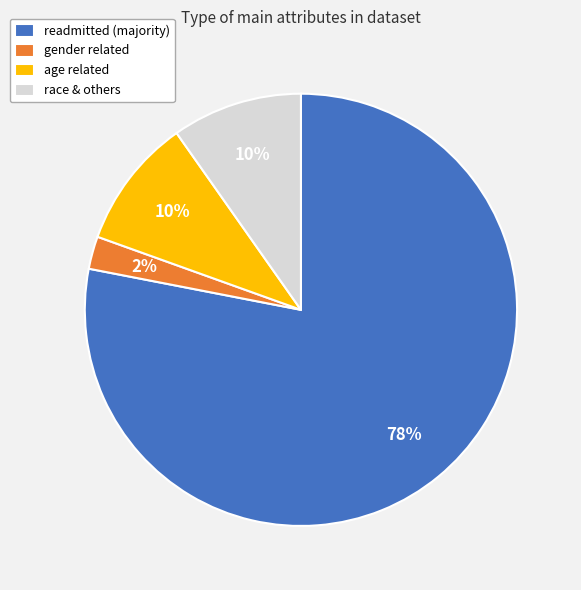

Is there a majority slice in this chart?

Yes